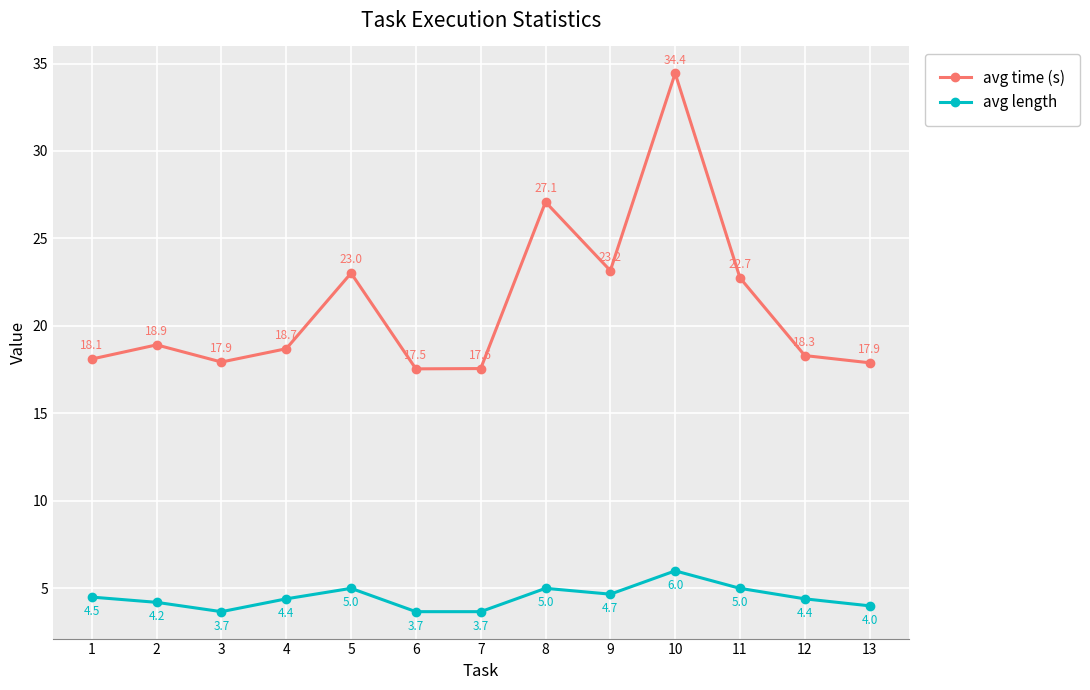

True or false: avg length has more than 2 interior local peaks.

True